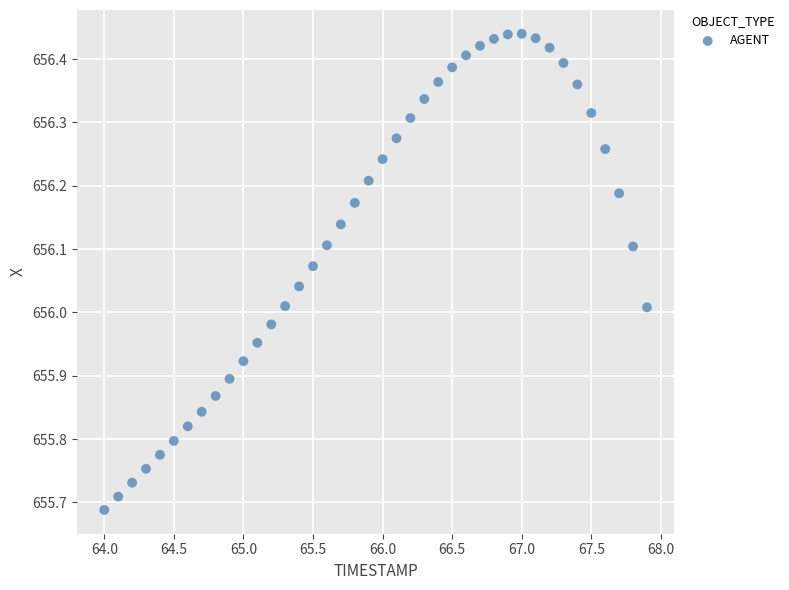

What is the range of Y values (max minus min)?

0.8